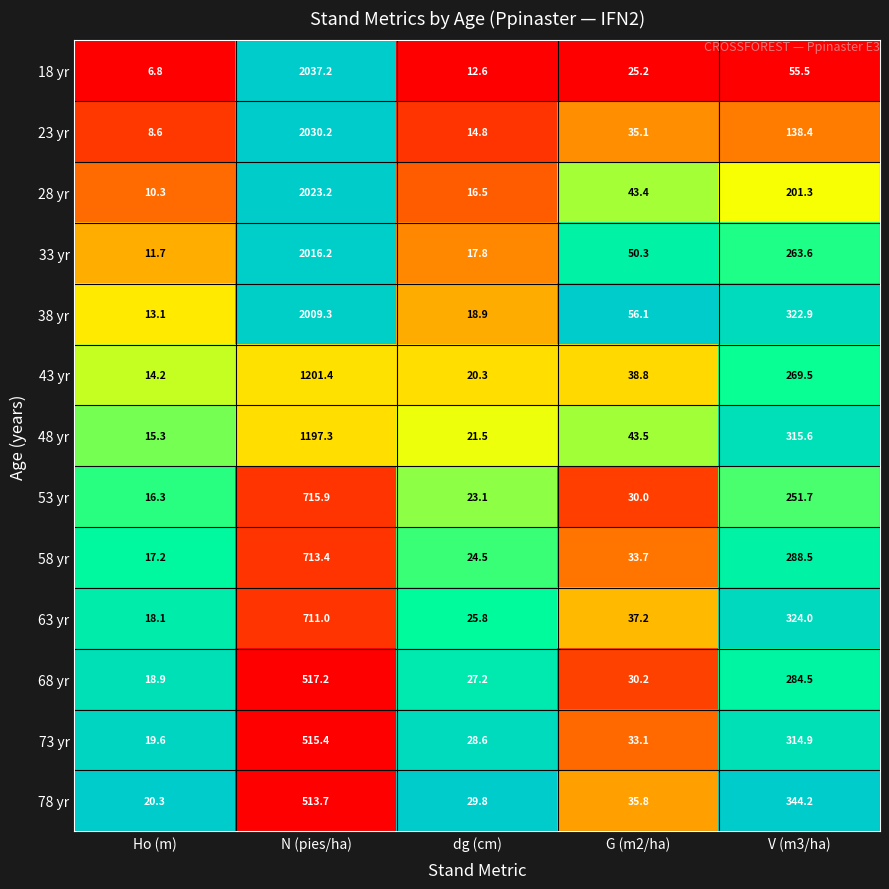

At which label does 78 yr reach its peak?

N (pies/ha)